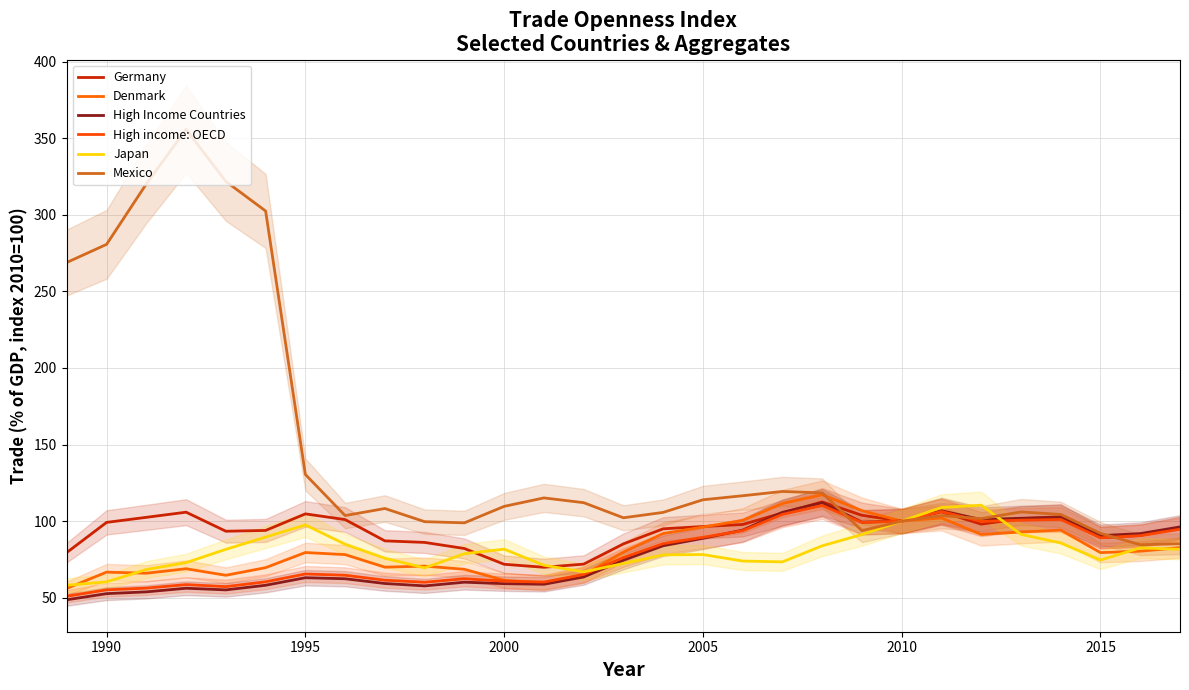

True or false: Mexico and Germany cross at least once.

True